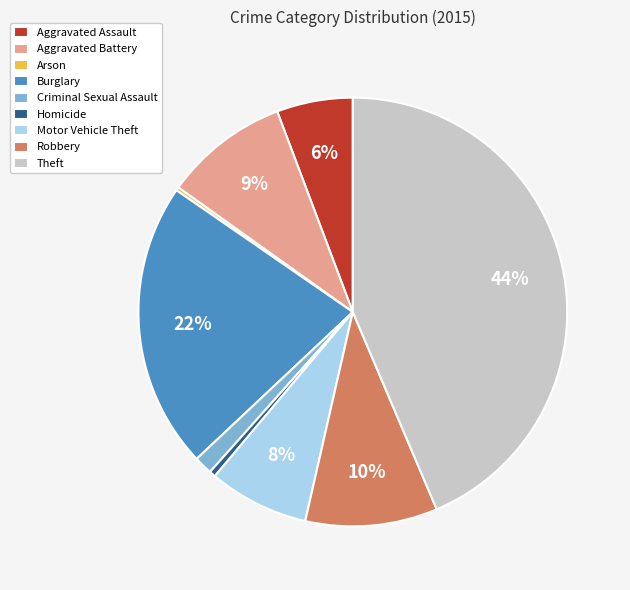

Between Theft and Aggravated Battery, which is larger?

Theft